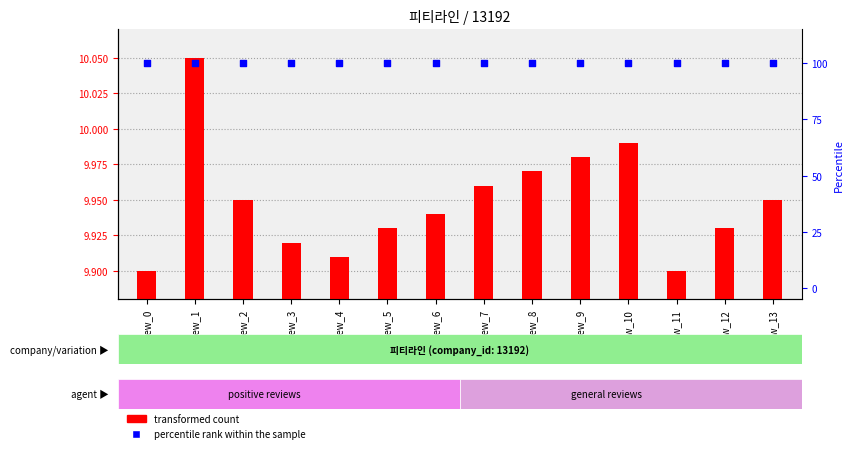

What are all the series names shown in the legend?

transformed count, percentile rank within the sample